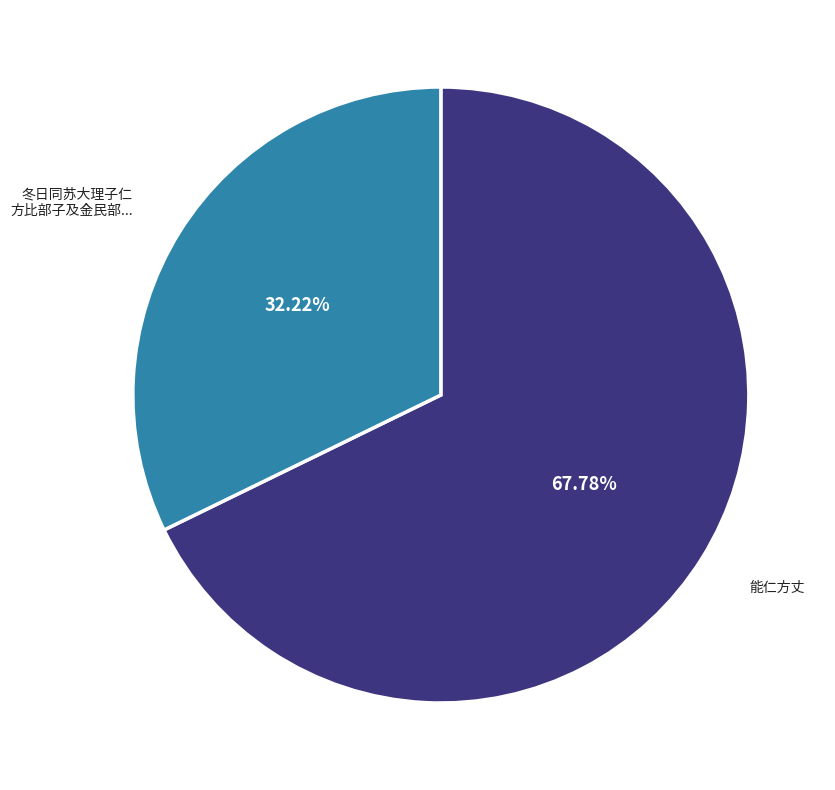

Is there any slice that represents more than half of the pie?

Yes